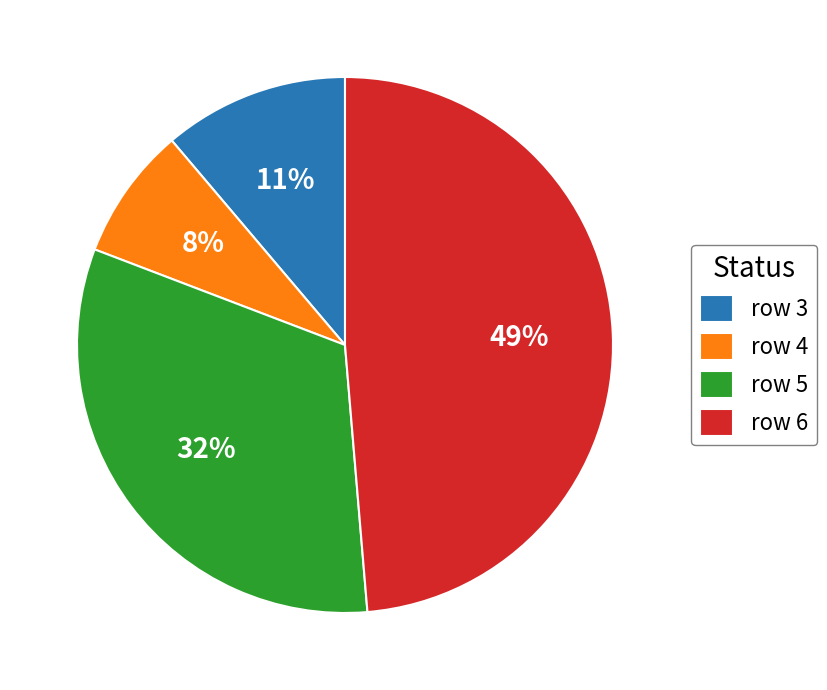

How many segments does this pie chart have?

4